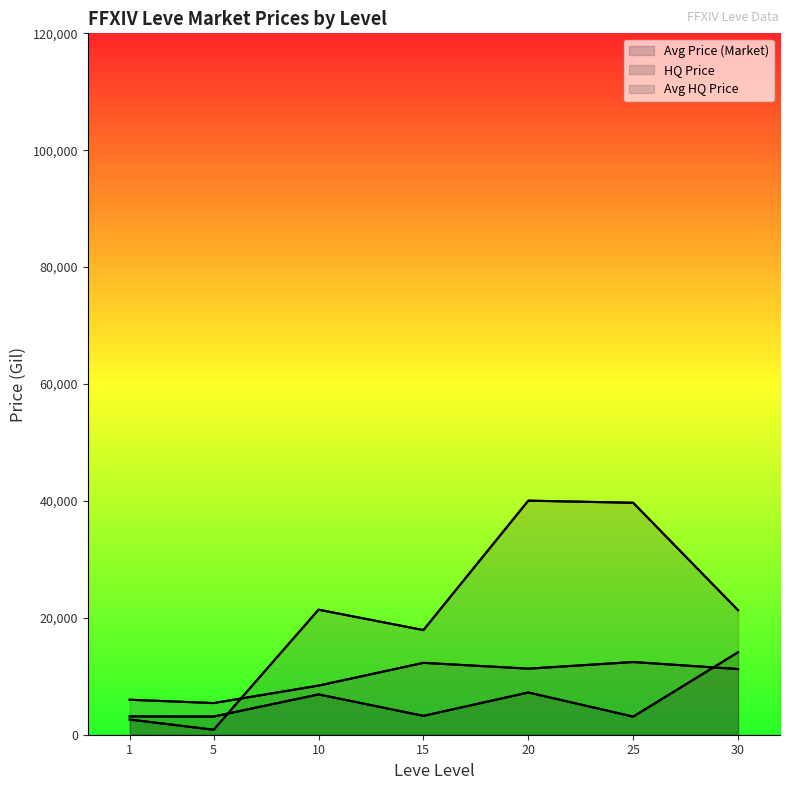

Which label corresponds to the largest value in the chart?

20